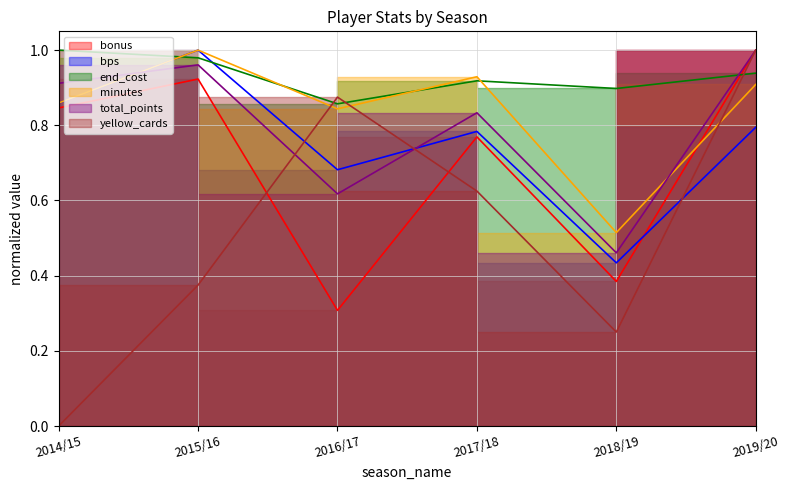

What is the minimum value for minutes?

0.5